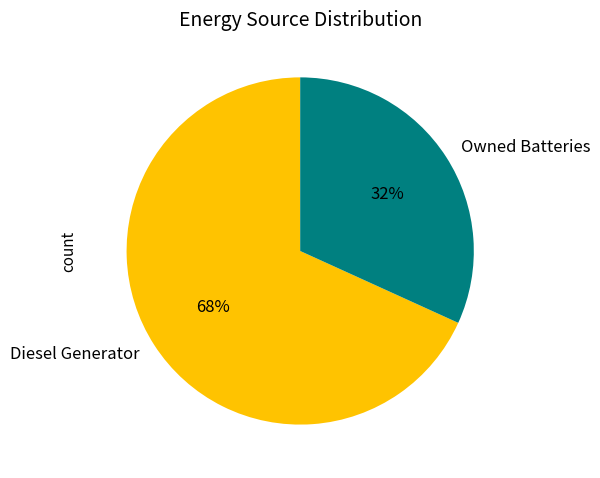

Which slice represents more than half of the pie?

Diesel Generator